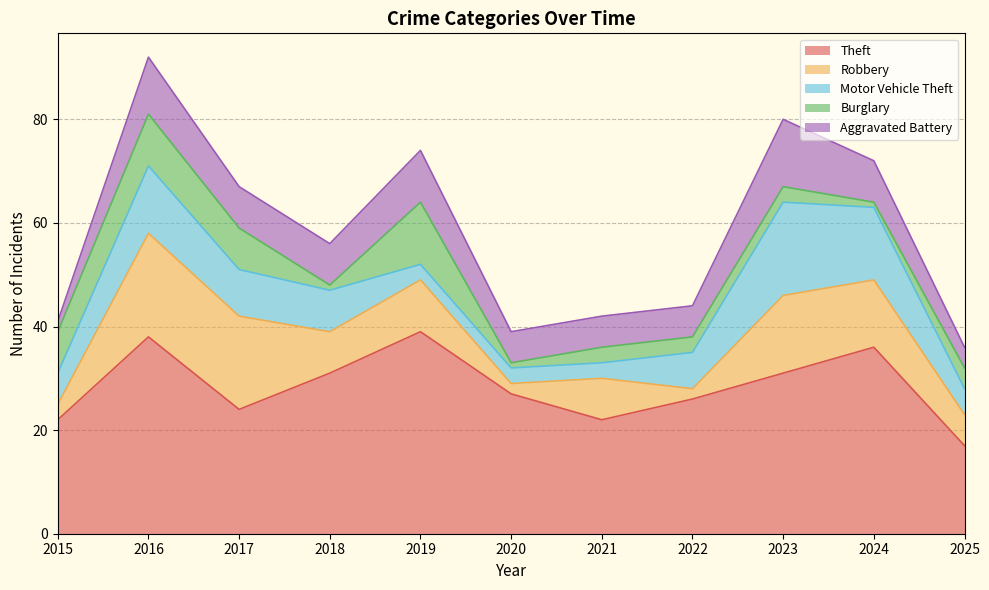

The value of Robbery at 2020 is 3. True or false?

False